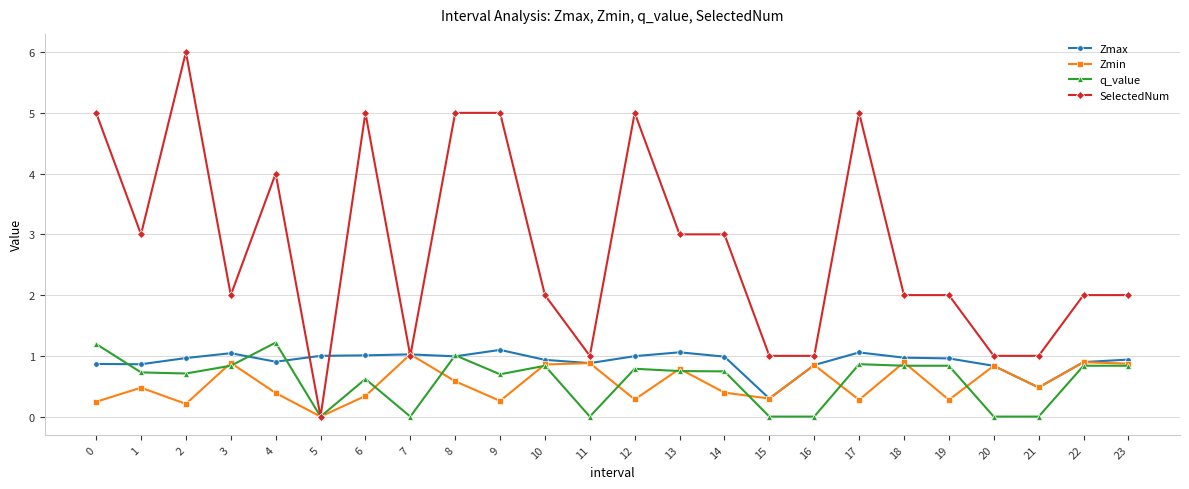

Does the chart display data point markers on the line(s)?

Yes